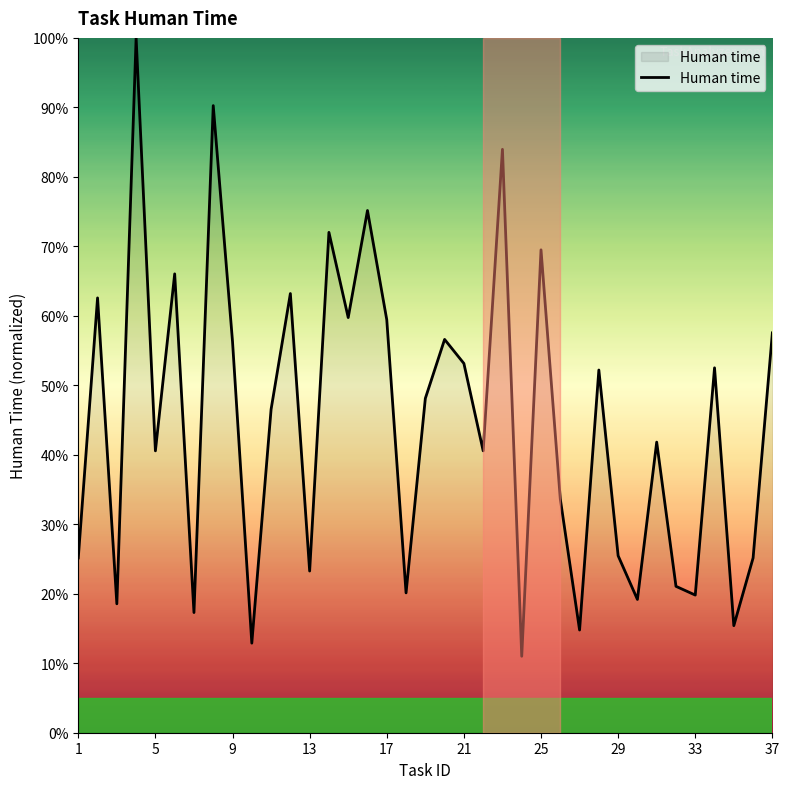

True or false: the data has more than 1 interior local peaks.

True